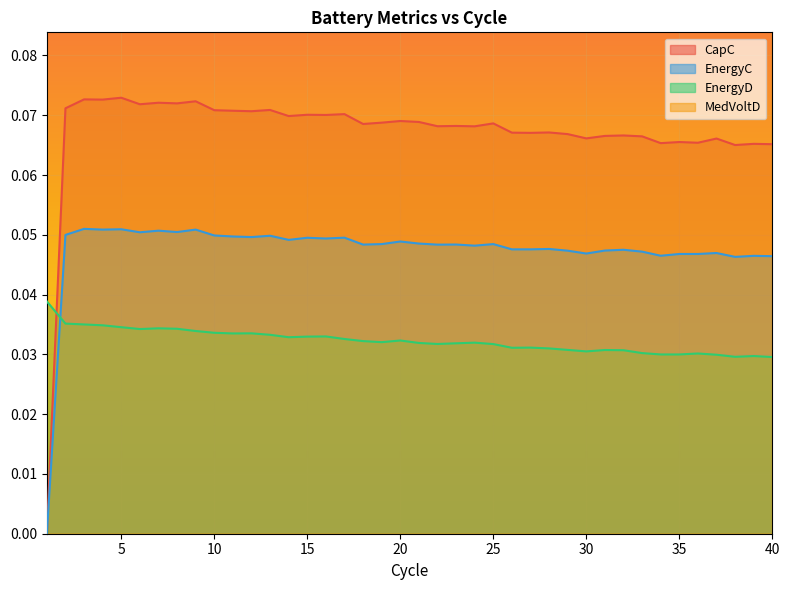

What is the sum of all CapC values?

2.7